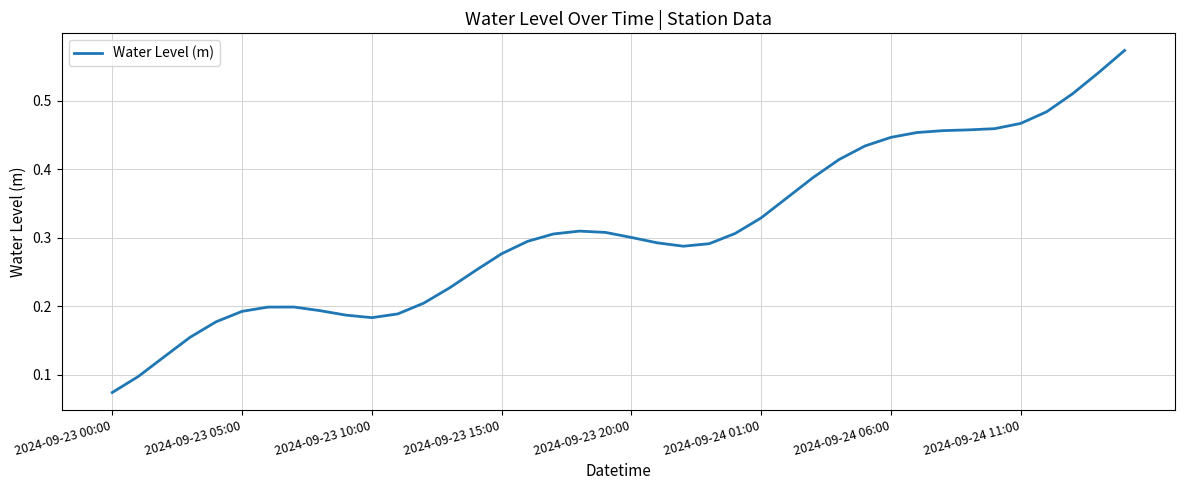

How many lines are shown in the chart?

1